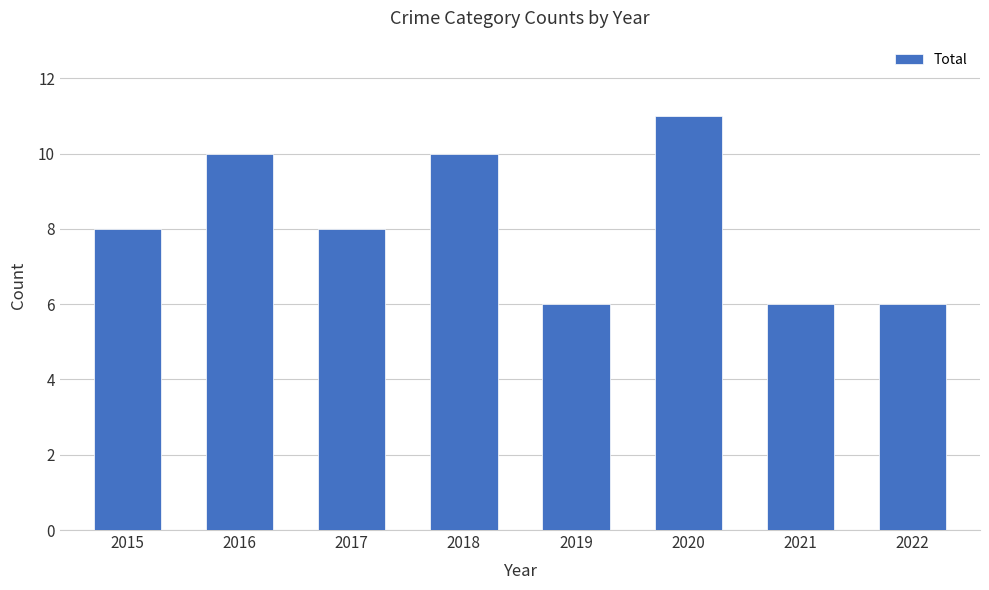

Approximately how many times larger is the value at 2015 compared to 2020?

0.7